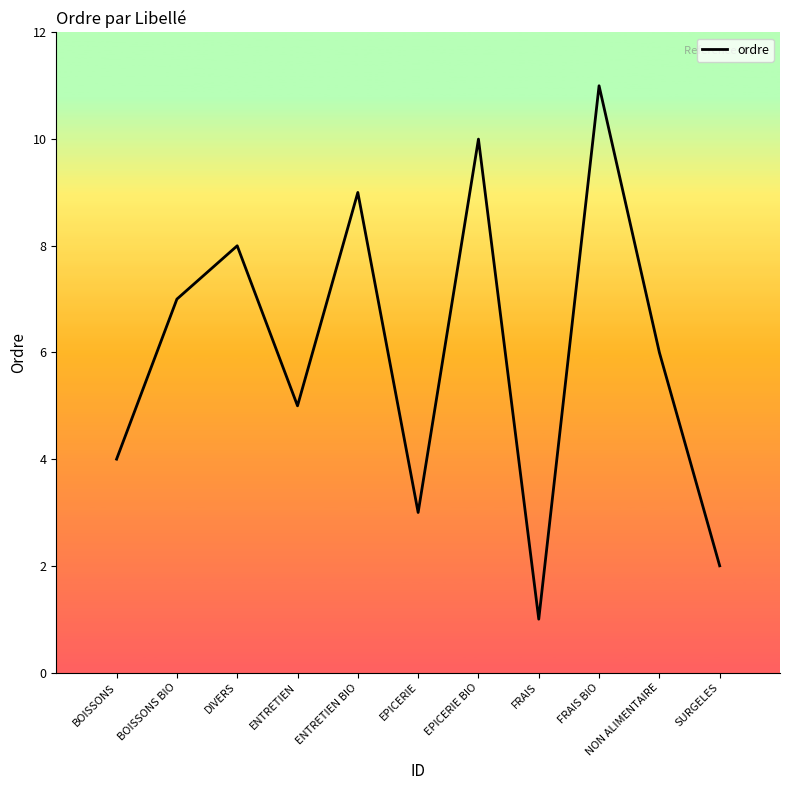

What is the change in value from BOISSONS BIO to DIVERS?

+1